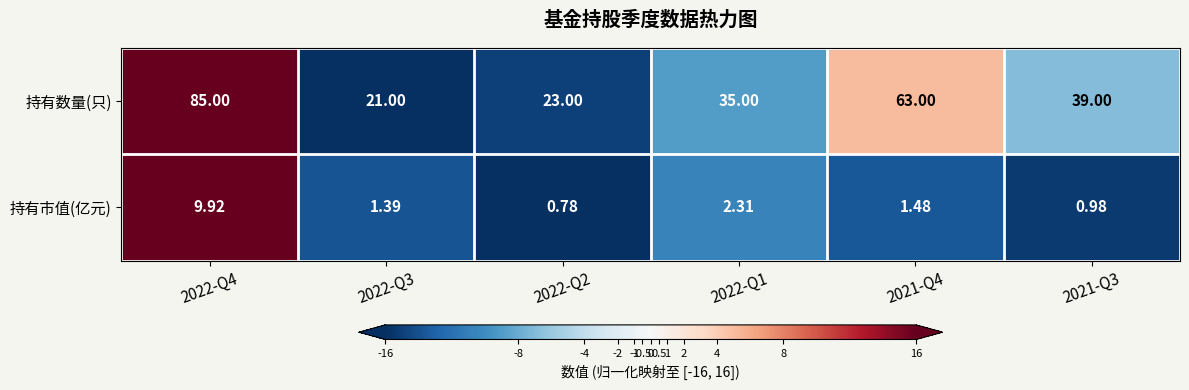

Is the value of 持有市值(亿元) at 2022-Q3 greater than the value of 持有数量(只) at 2021-Q3?

No